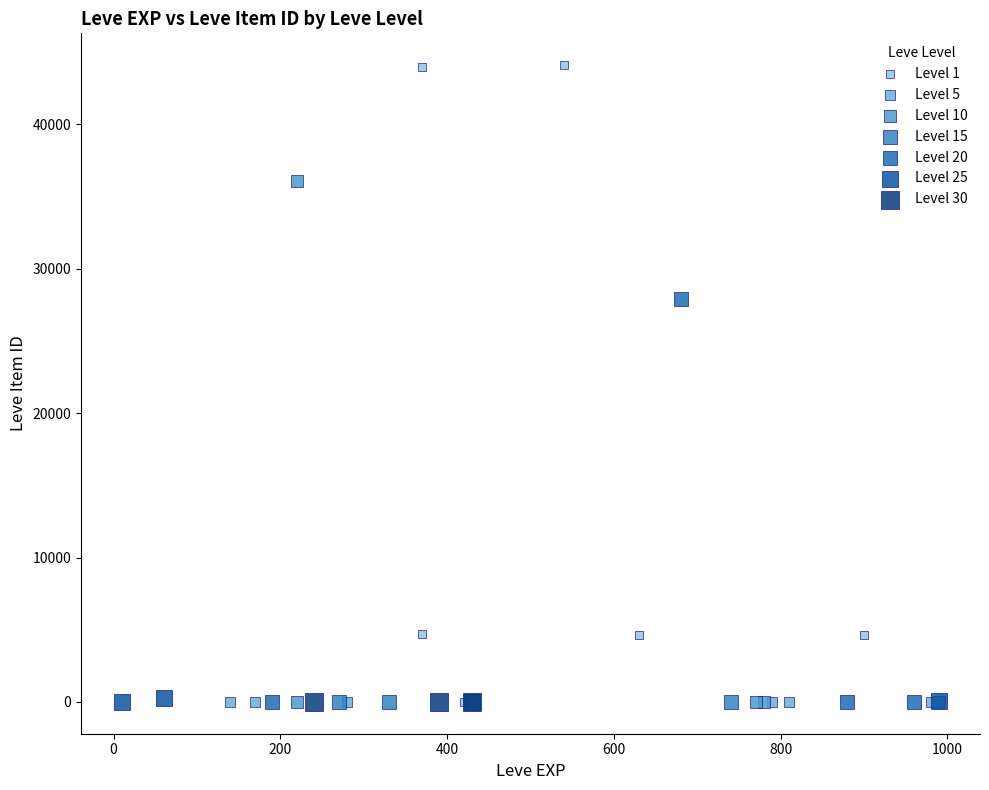

Which series reaches the maximum Y coordinate?

Level 1